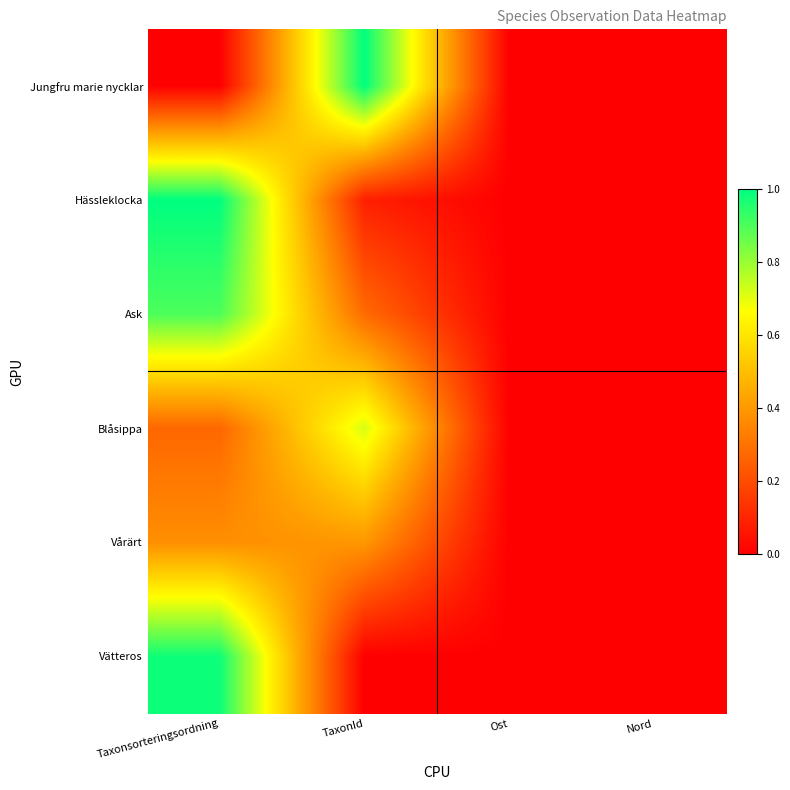

At Taxonsorteringsordning, list the series in order from smallest to largest.

Jungfru marie nycklar, Blåsippa, Vårärt, Ask, Vätteros, Hässleklocka